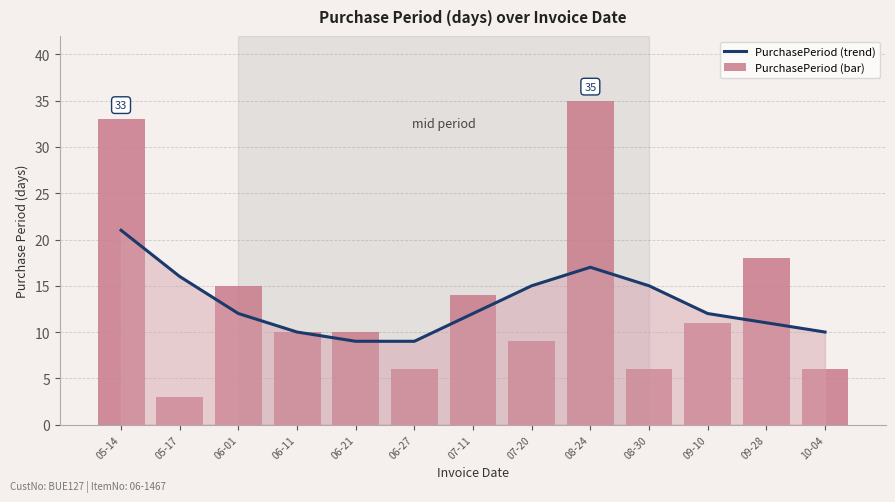

Rank the series by their average value, from lowest to highest.

PurchasePeriod (trend), PurchasePeriod (bar)